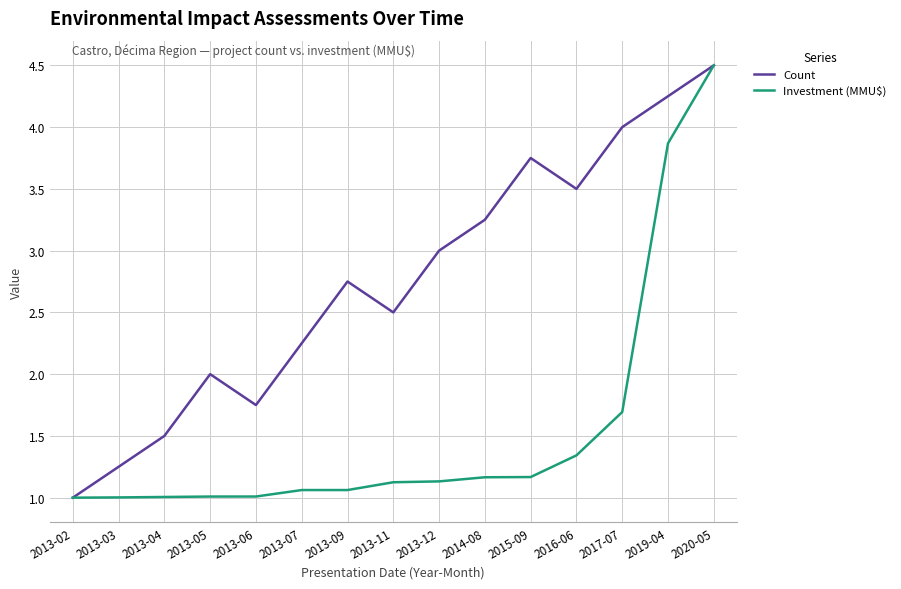

At which label is Count closest to 2?

2013-05